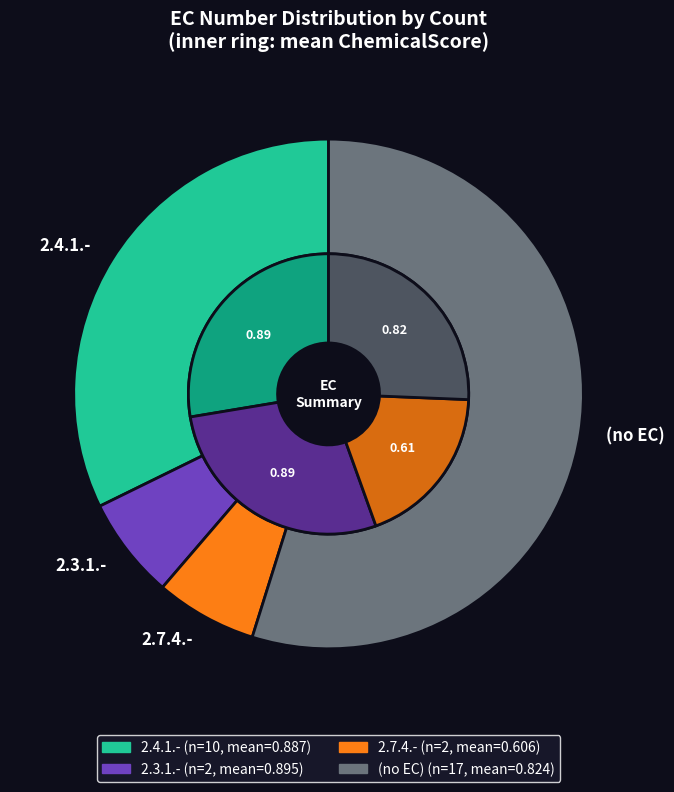

Does 21 represent more than half of the total?

No